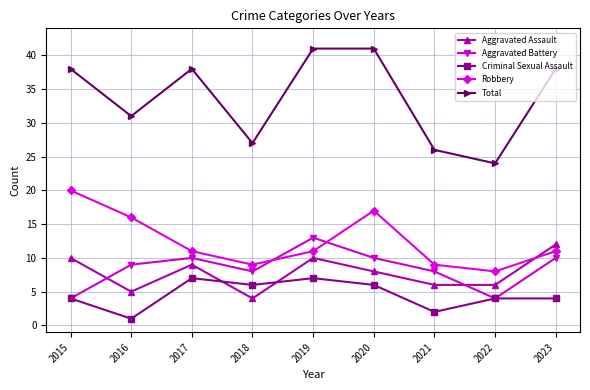

How many intersections are there between Aggravated Assault and Aggravated Battery?

2